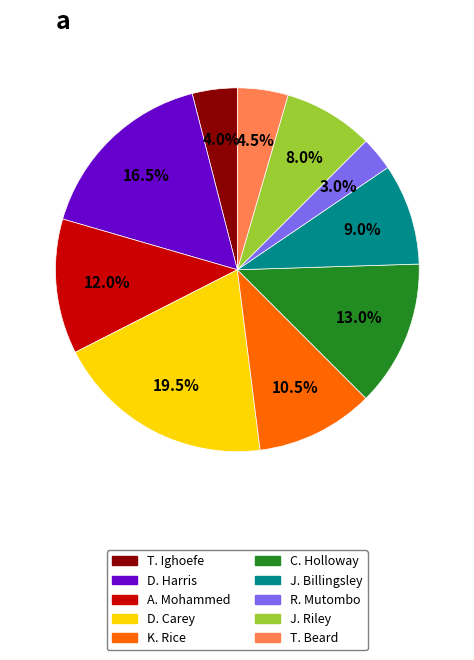

Between J. Billingsley and K. Rice, which is larger?

K. Rice